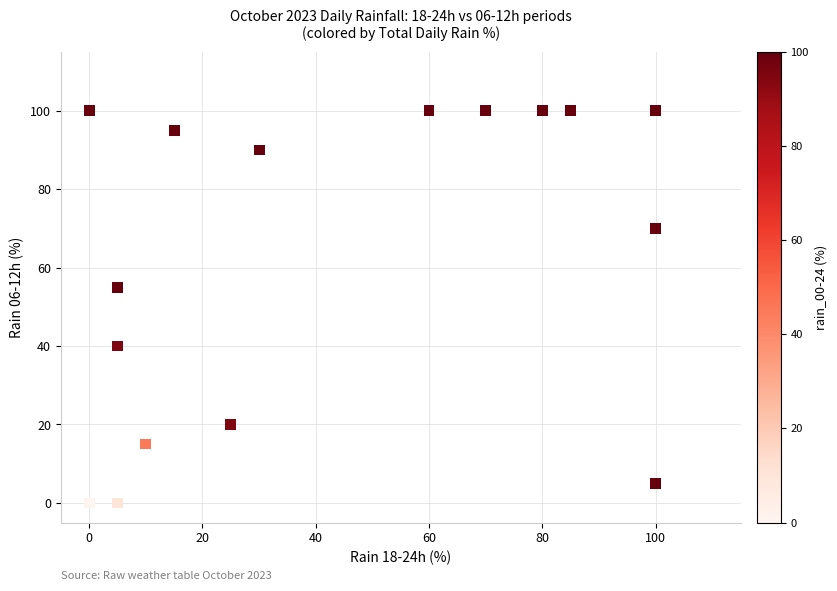

What Y value in the scatter plot is closest to 50?

55